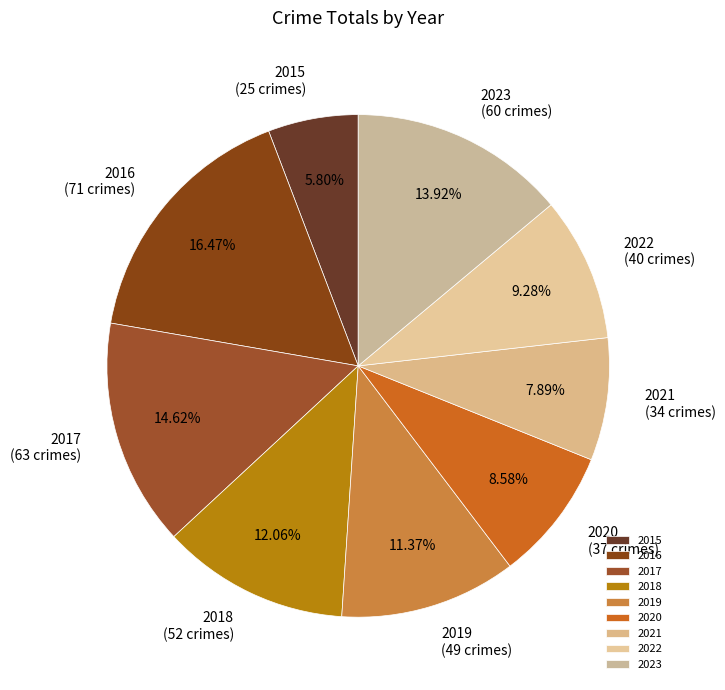

Between 2015 and 2018, which is larger?

2018